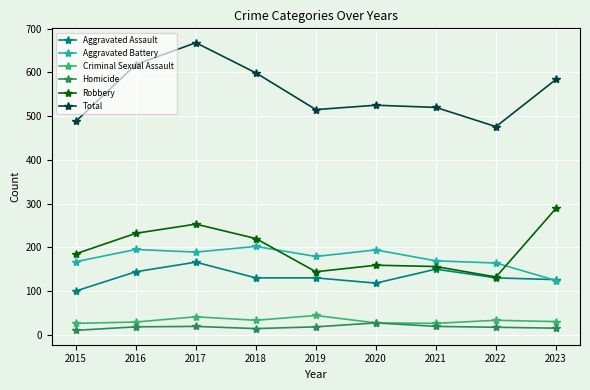

True or false: Total and Criminal Sexual Assault intersect in this chart.

False